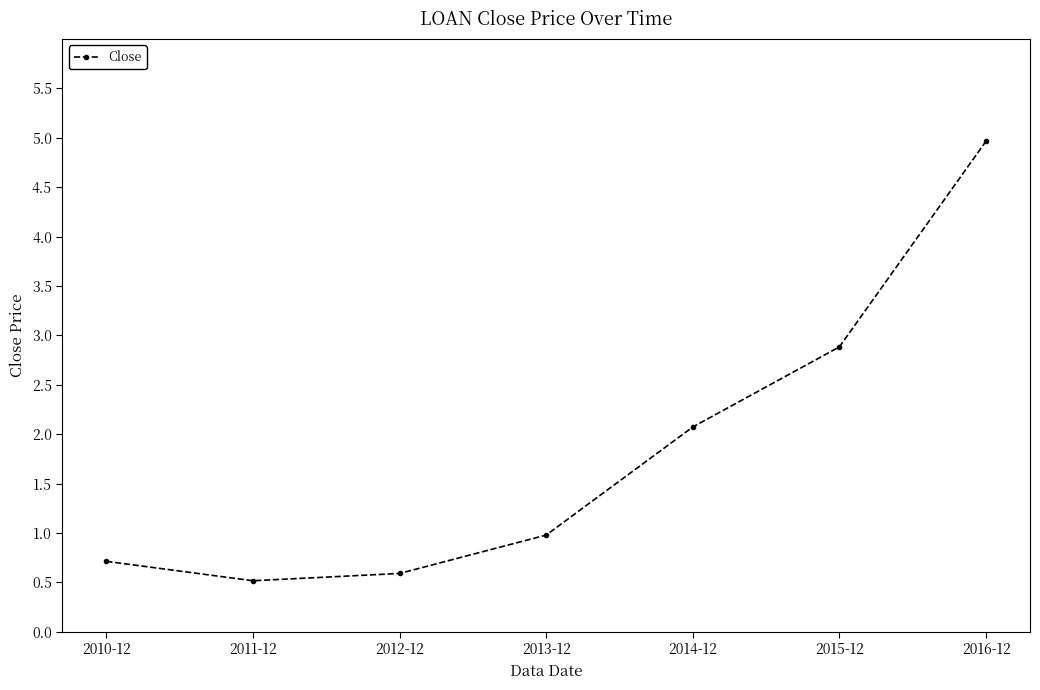

What is the greatest value displayed?

5.0